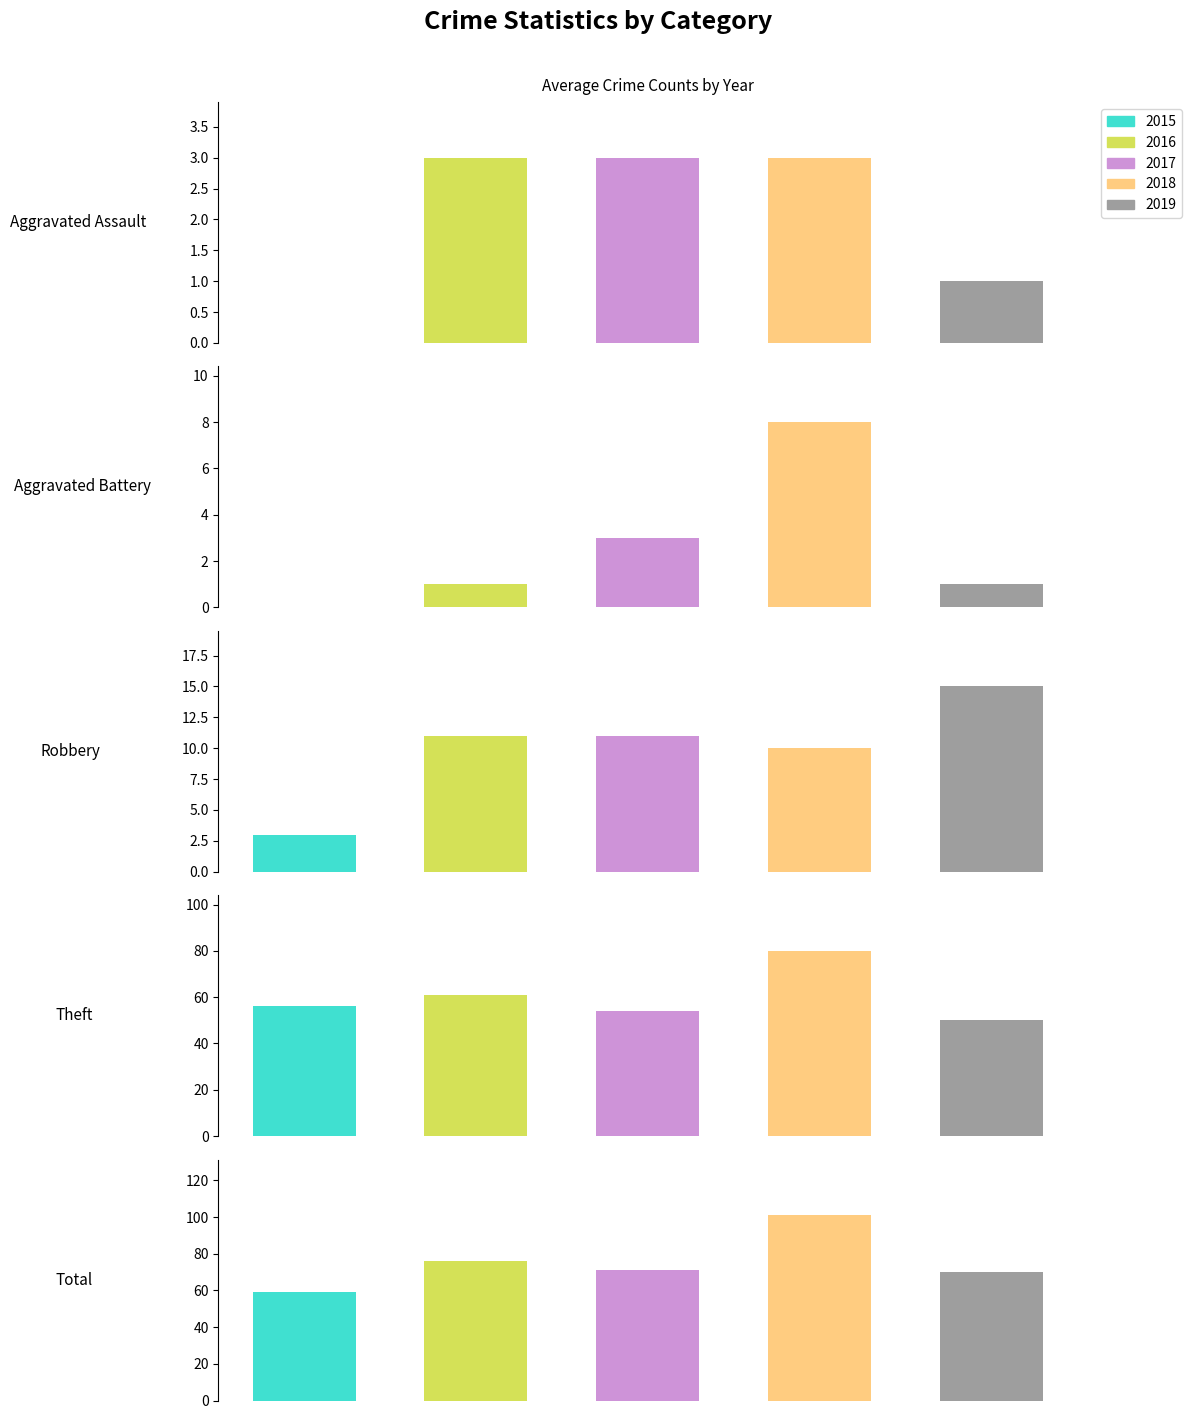

Where is 2016 nearest to the value 38?

Theft